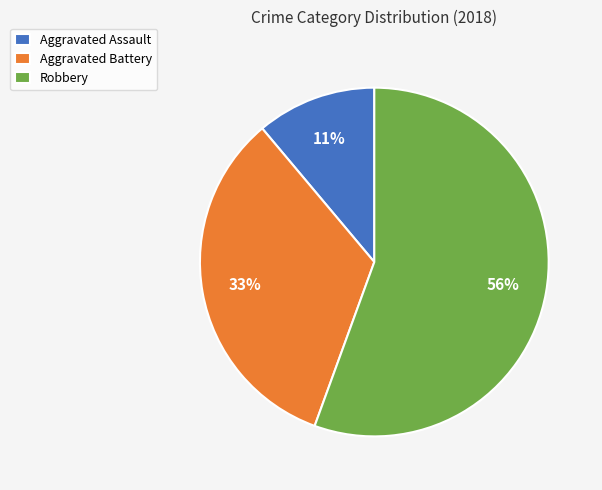

The Aggravated Assault slice represents 17% of the pie. True or false?

False